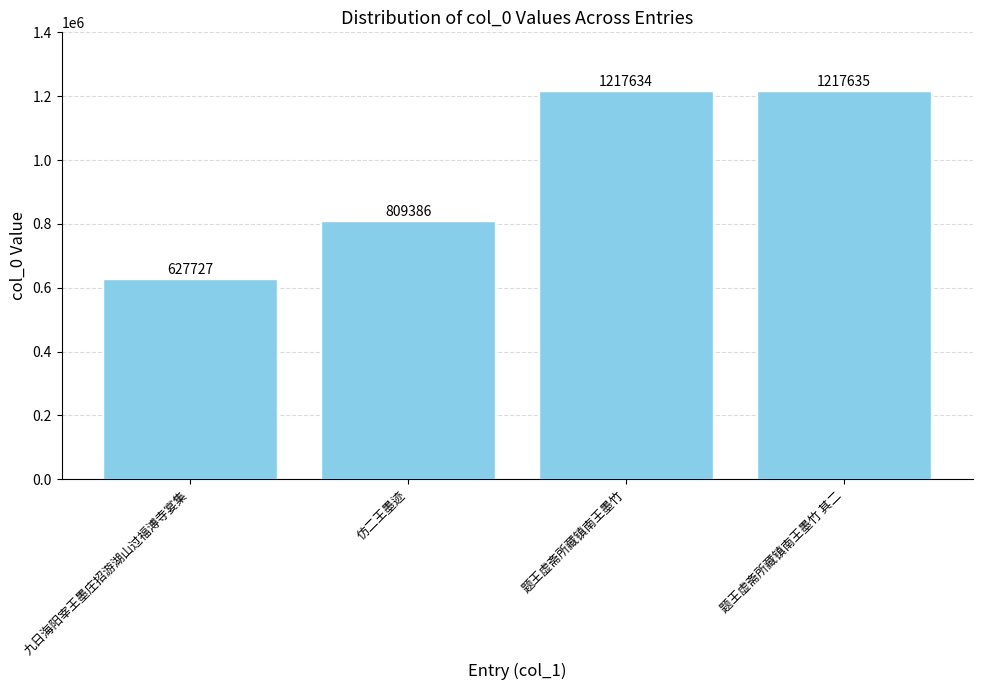

Reading left to right, extract all data points from this chart.

627727	809386	1217634	1217635